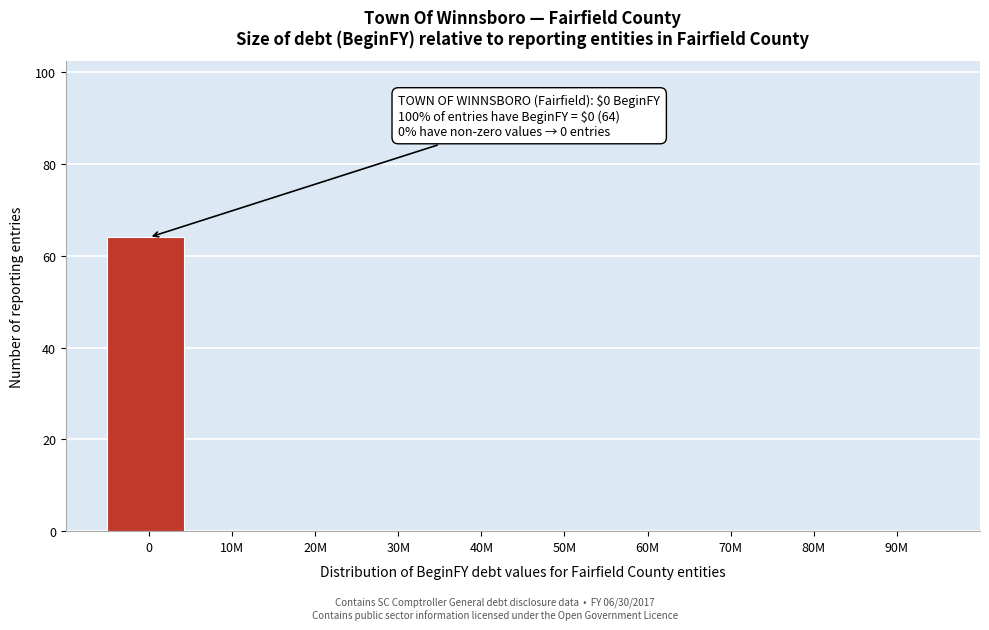

Reading right to left, what are all the values shown in this chart?

90M=0	80M=0	70M=0	60M=0	50M=0	40M=0	30M=0	20M=0	10M=0	0=64